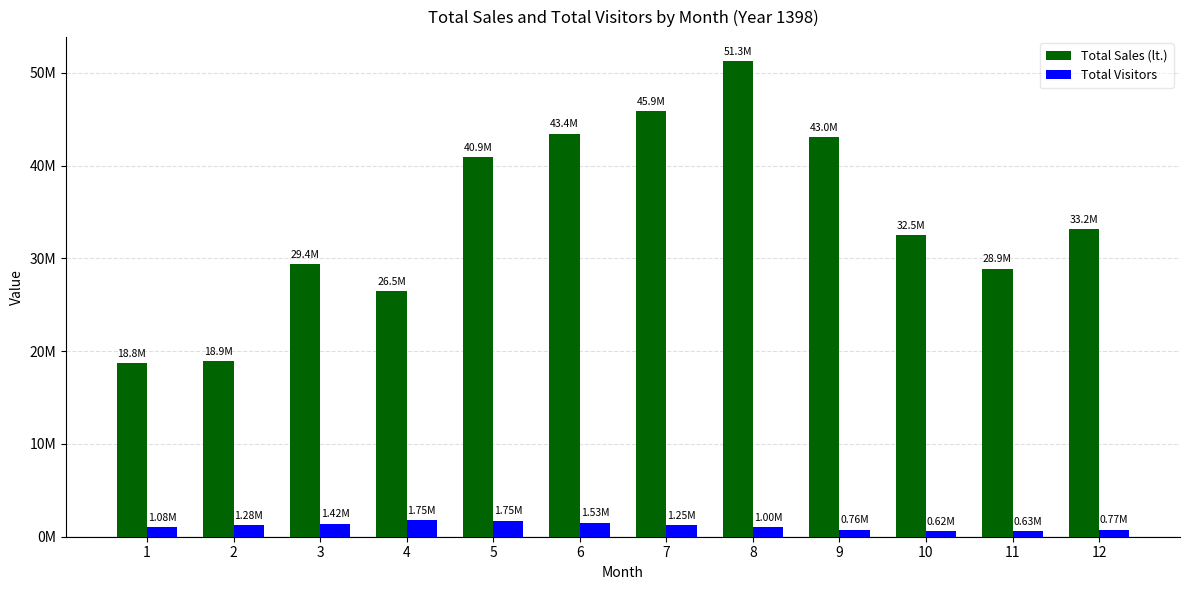

At which label does Total Sales (lt.) first exceed 33150696?

5